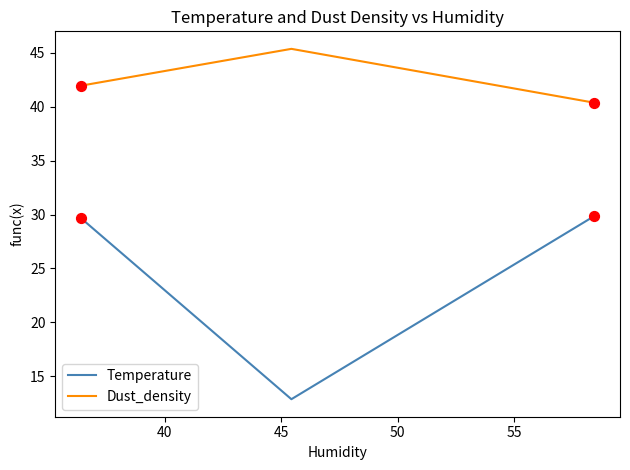

At how many categories does at least one series exceed 41?

2